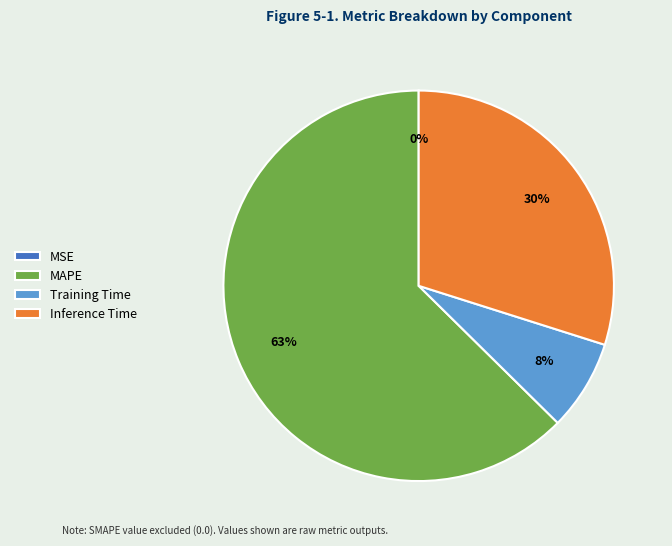

Does MAPE account for over 50% of the chart?

Yes